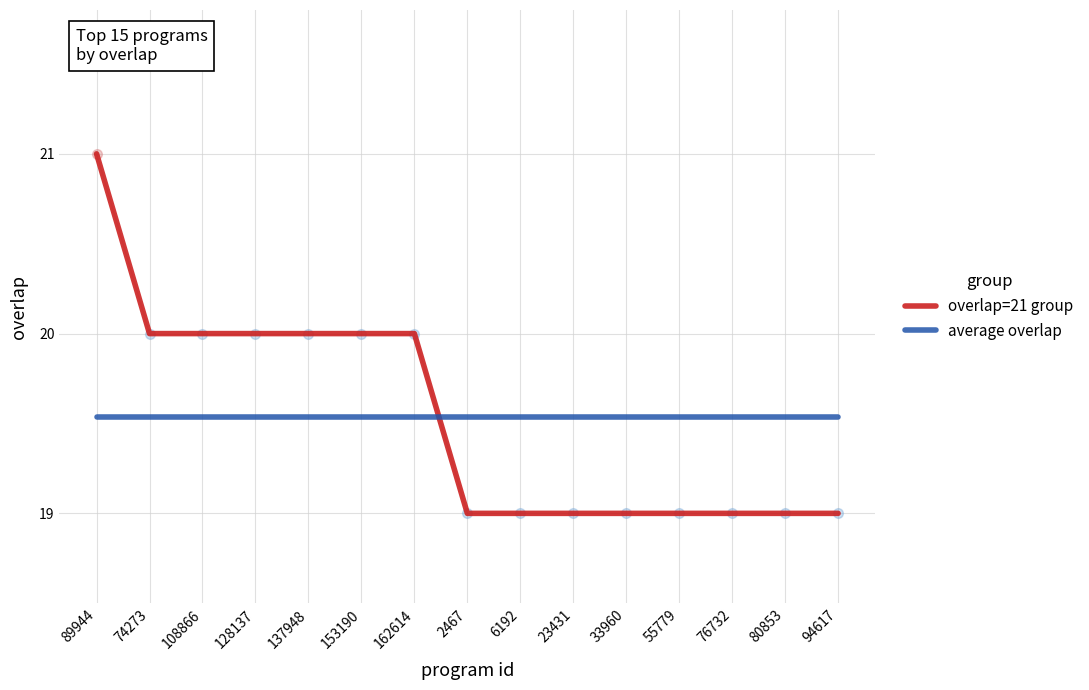

What is the maximum value for overlap=21 group?

21.0